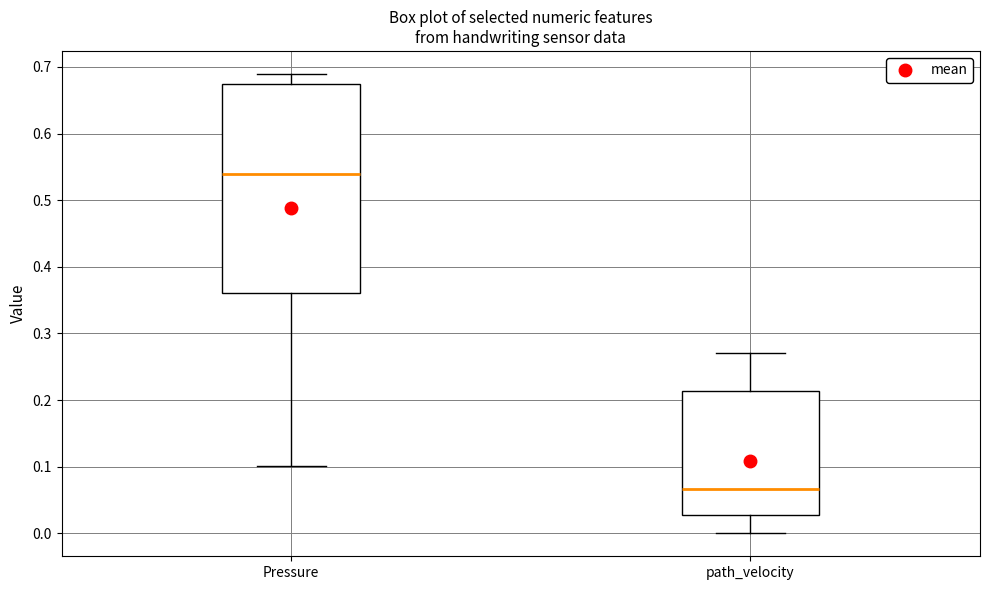

Which box is the tallest, from its lower edge to its upper edge?

Pressure